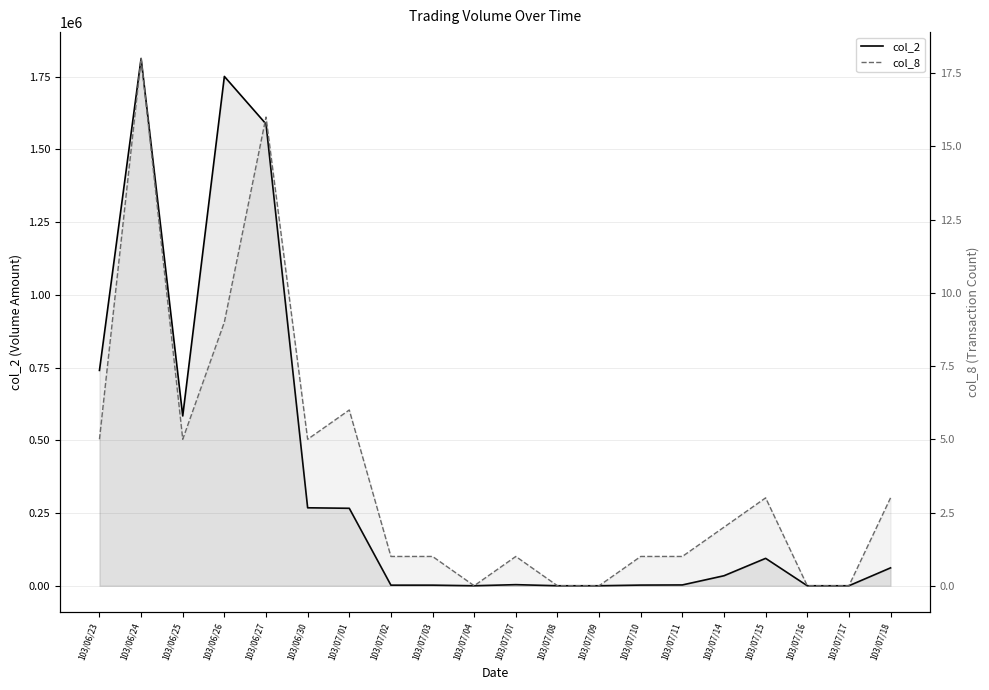

Which label corresponds to the smallest value in the chart?

103/07/04